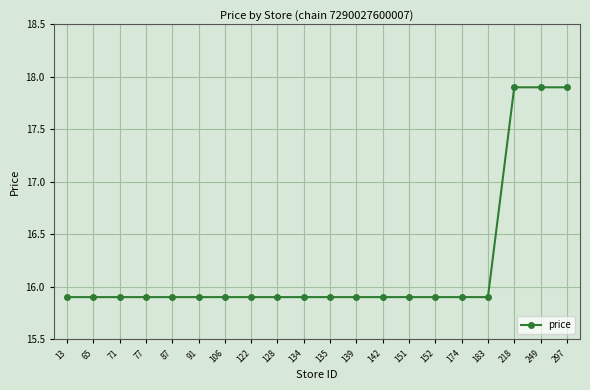

Approximately how many times larger is the value at 249 compared to 151?

1.1